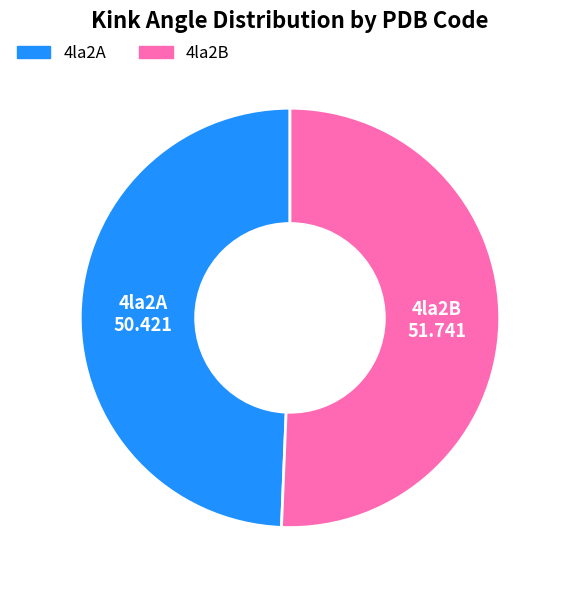

Which category has the biggest portion of the pie?

4la2B